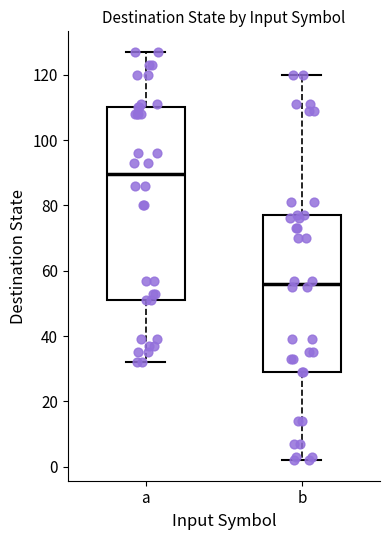

Which box is the tallest, from its lower edge to its upper edge?

a